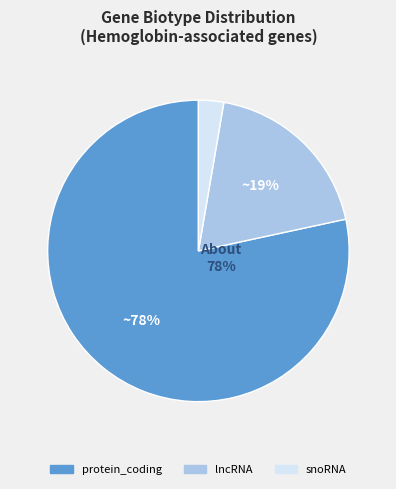

To the nearest percent, what percentage of the pie is lncRNA?

19%